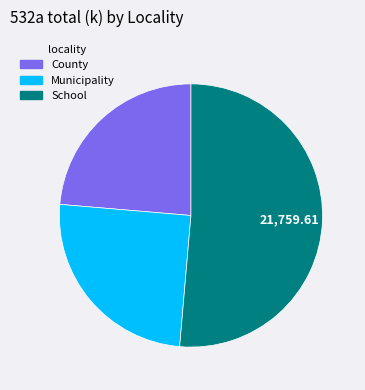

What is the largest slice in the pie chart?

School